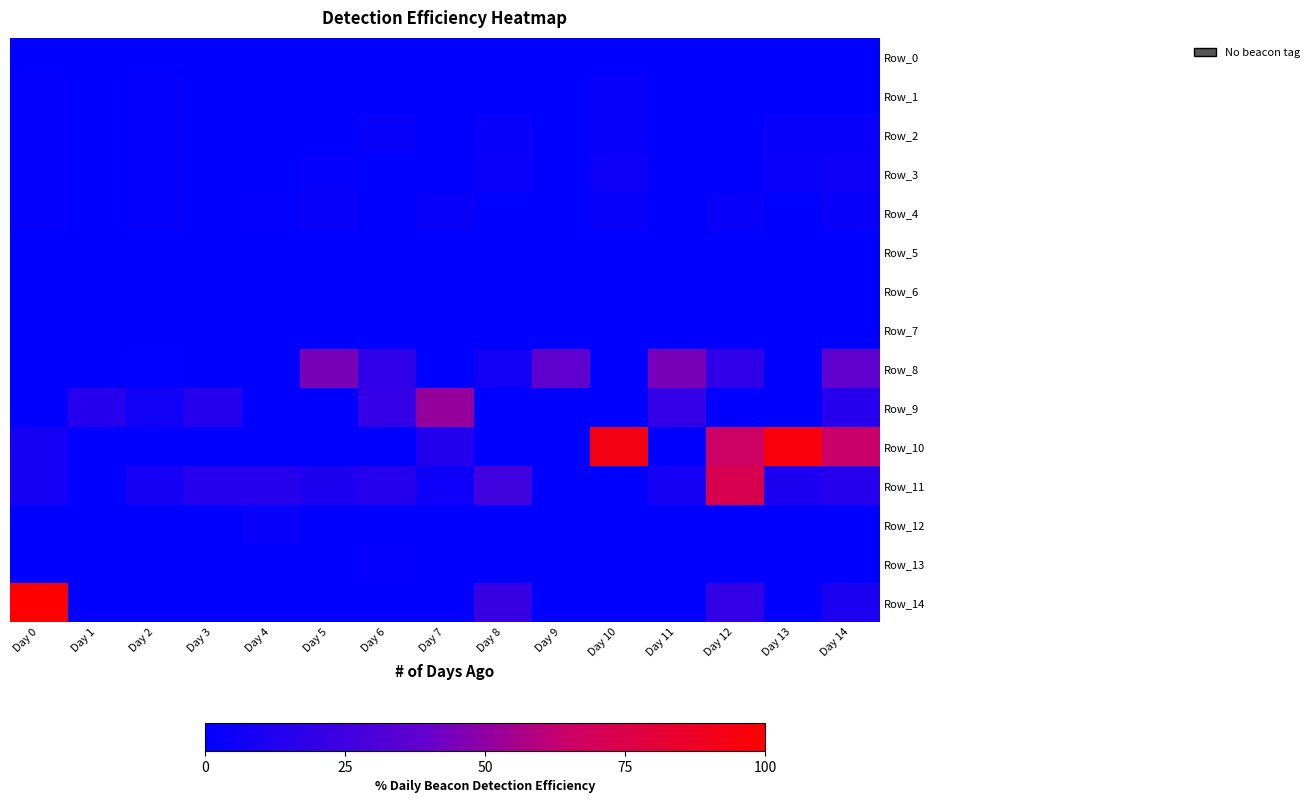

Which series has the largest range (max minus min)?

Row_14